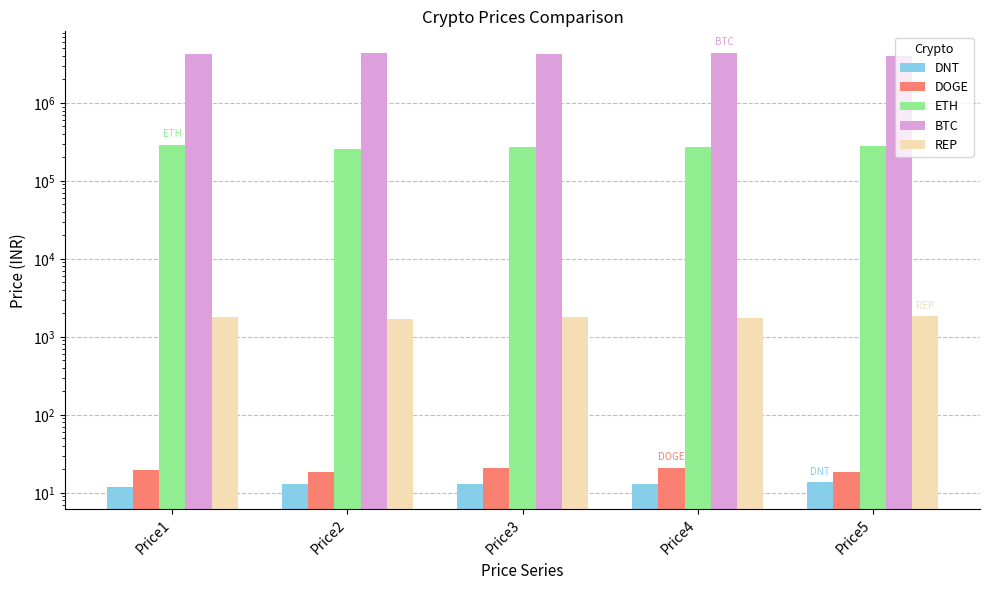

Which label corresponds to the largest value in the chart?

Price4